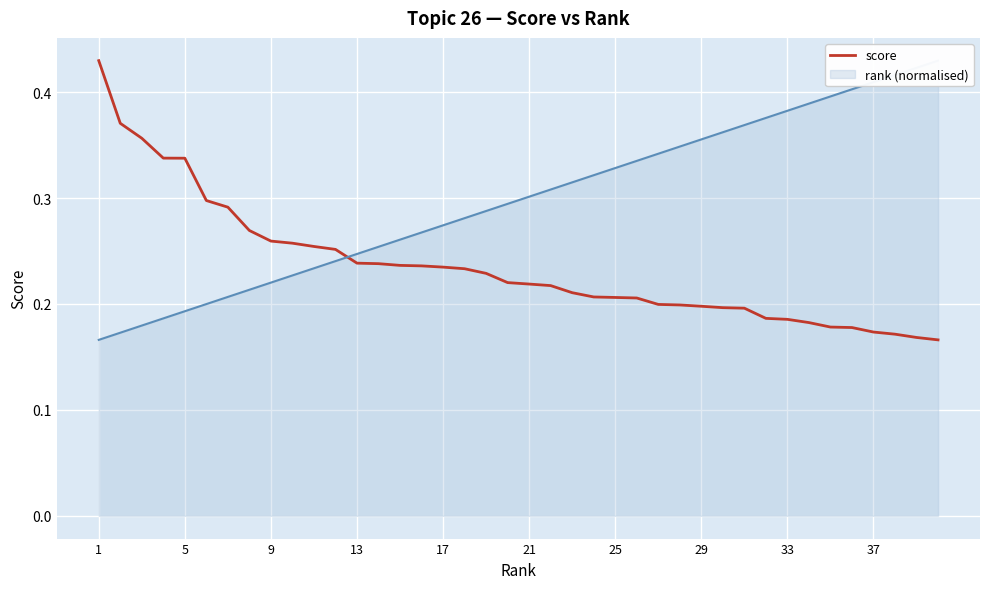

True or false: score has a value of 0.4 at 13.

False